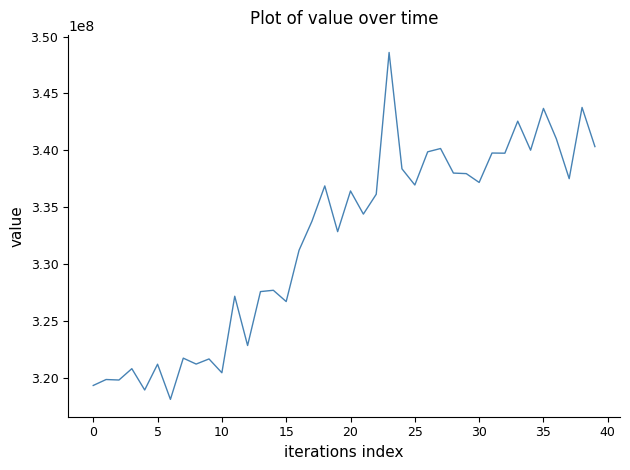

What is the smallest value displayed?

318152174.4